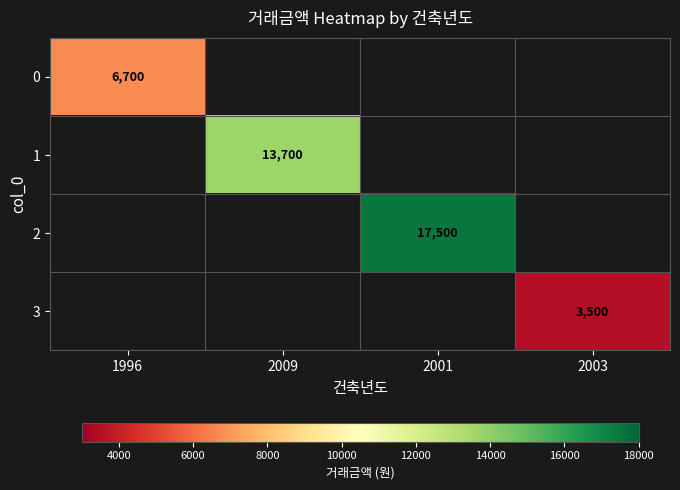

How many data points does each series have?

4